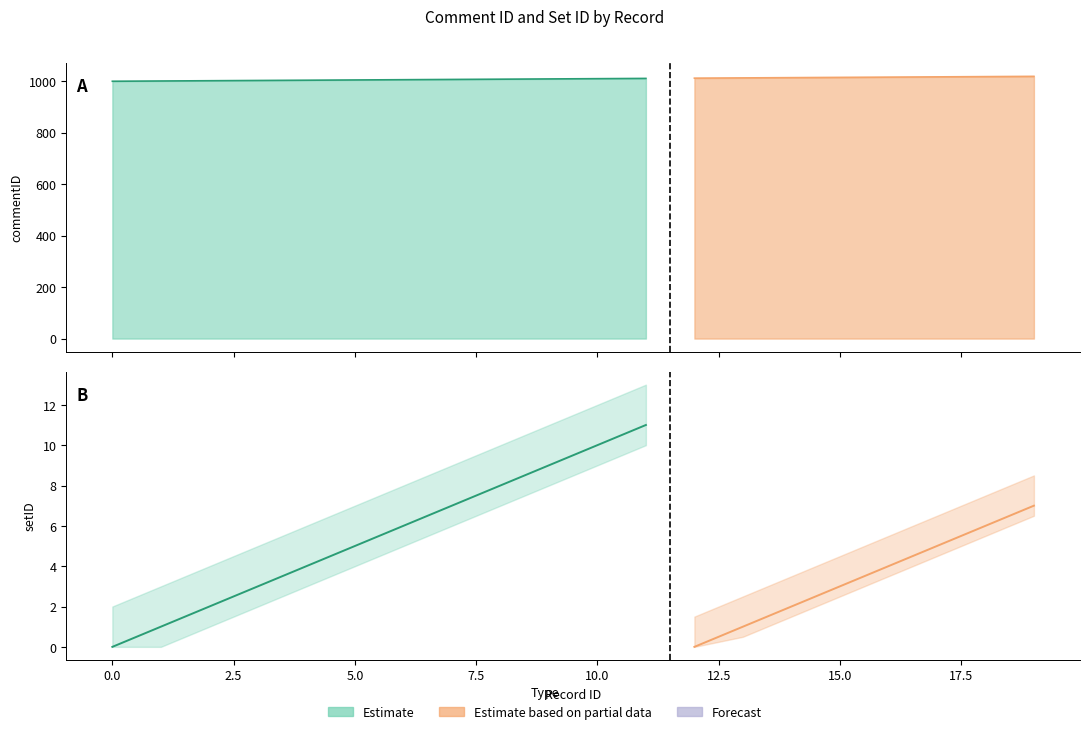

Is it true that commentID equals 1687 at 8?

False